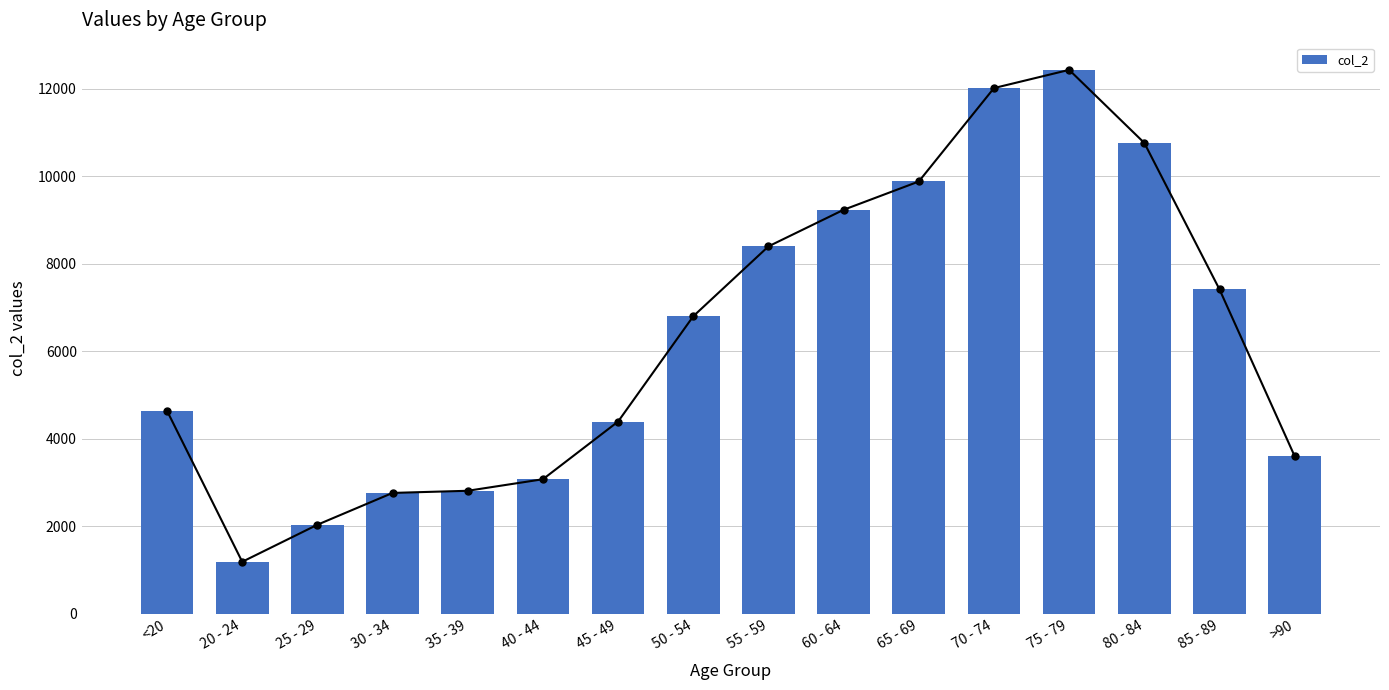

Are the bars grouped side by side (vs. stacked)?

No